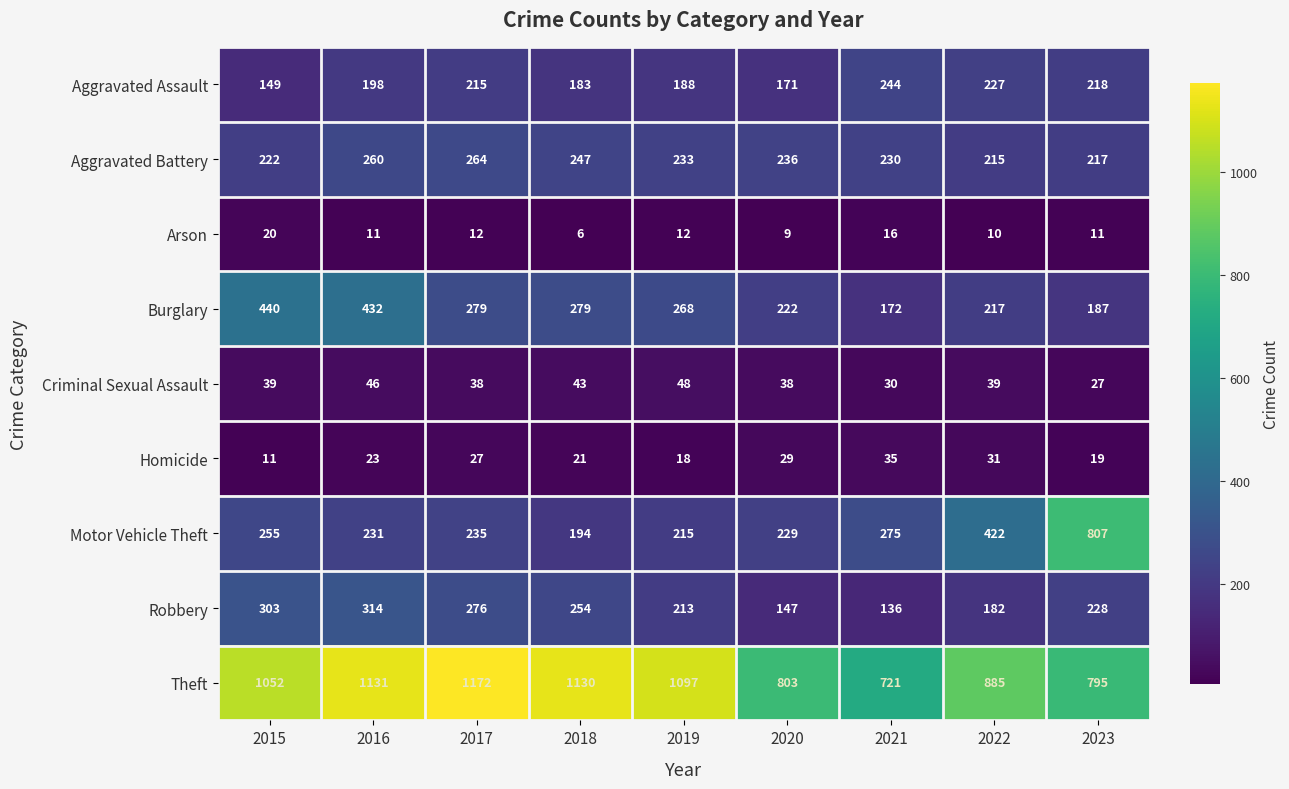

Rank the series at 2017 from highest to lowest value.

Theft, Burglary, Robbery, Aggravated Battery, Motor Vehicle Theft, Aggravated Assault, Criminal Sexual Assault, Homicide, Arson